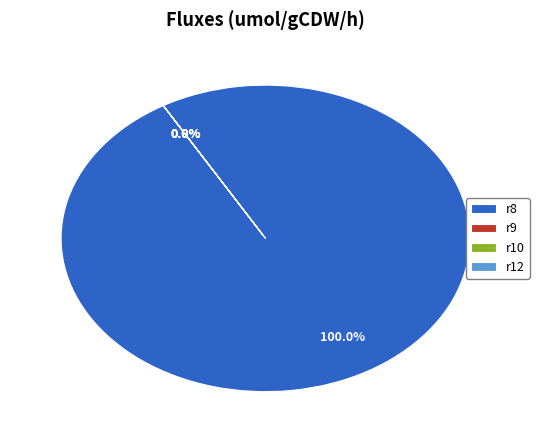

Does r8 account for over 50% of the chart?

Yes